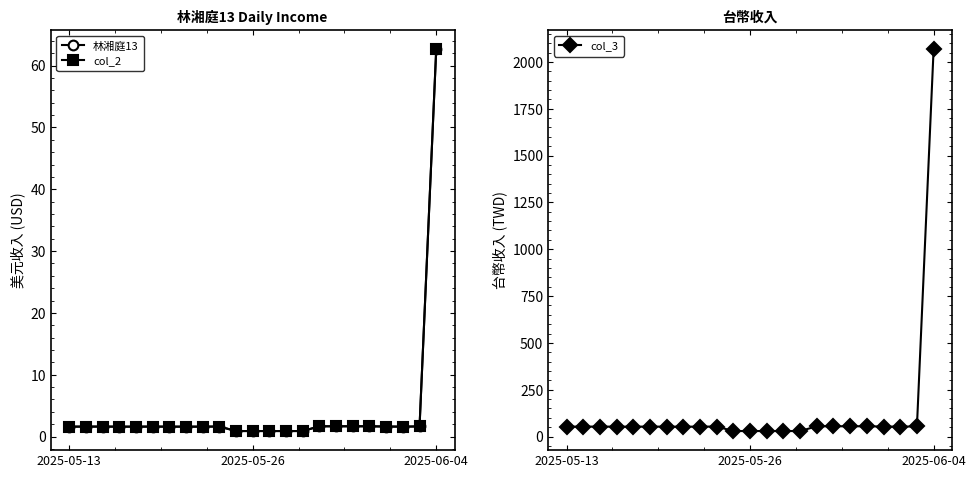

The 林湘庭13 series shows 1.3 at 10. True or false?

False